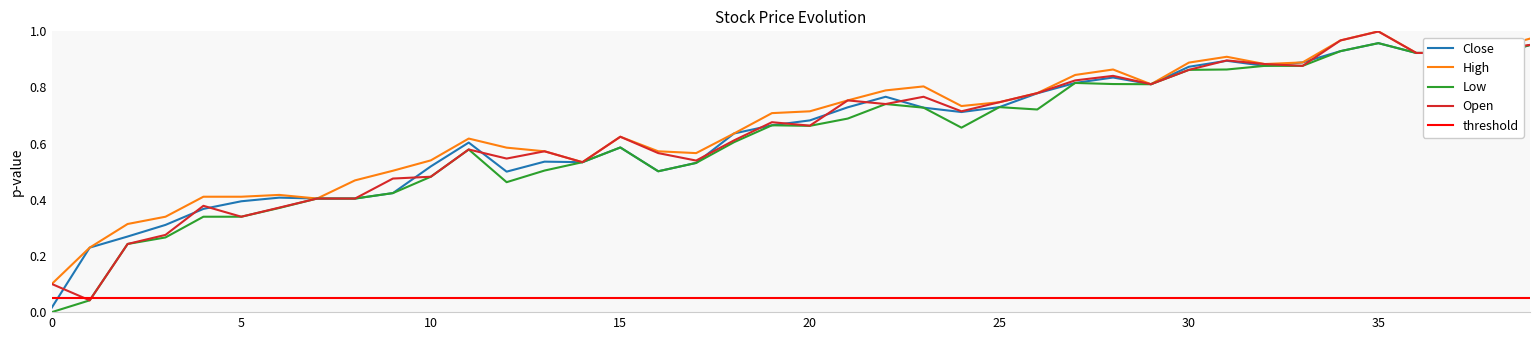

What is the value of the Close point at the 5th from the left?

0.4